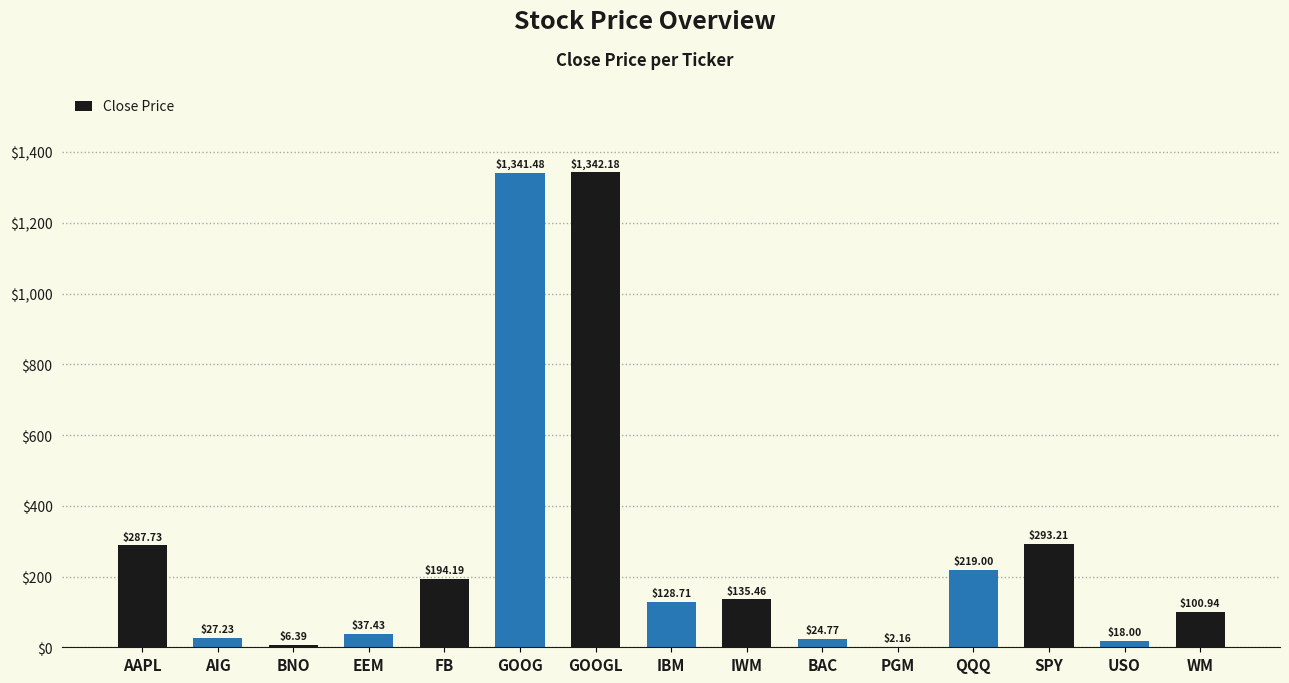

Where does the data first go above 128?

AAPL